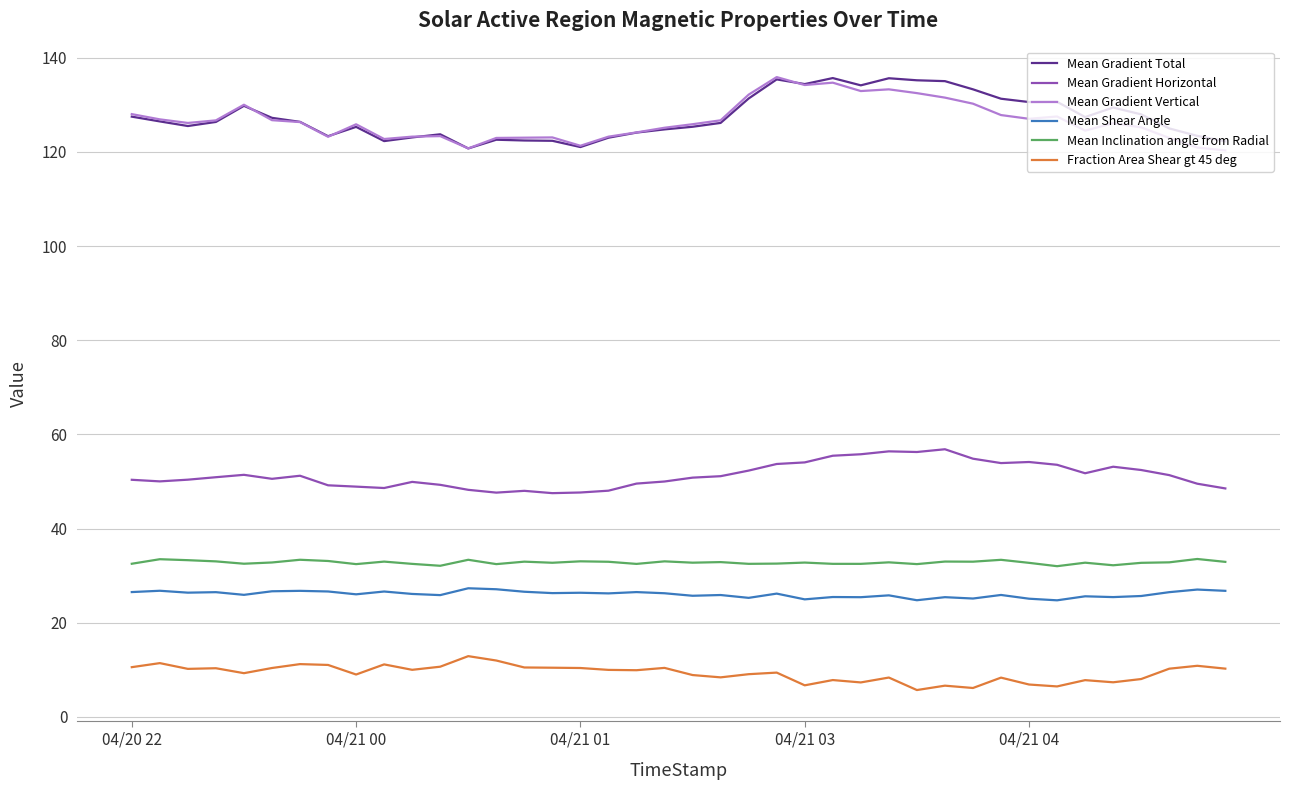

What is the lowest value of the Mean Inclination angle from Radial series?

32.0